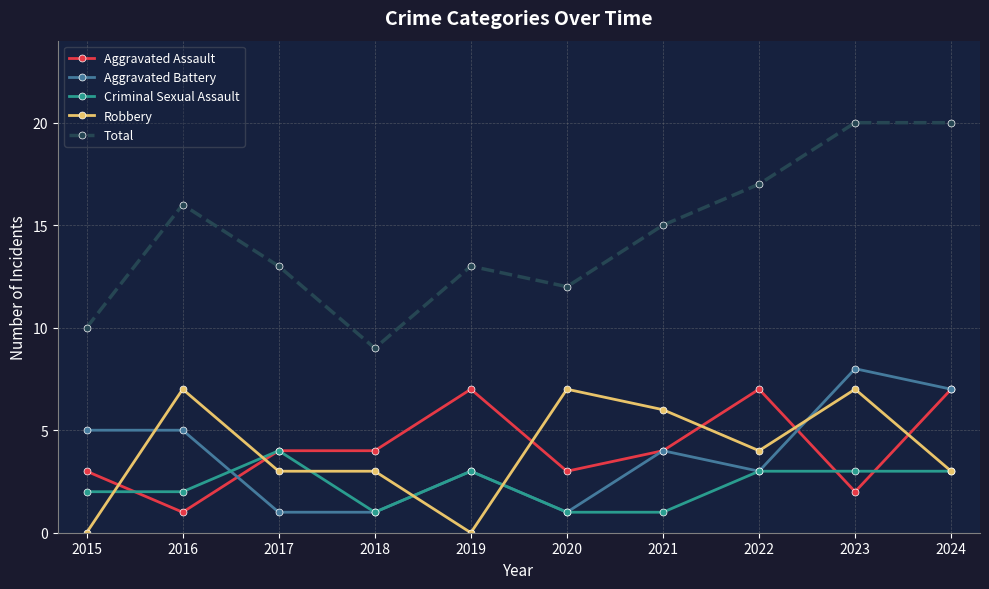

Count the number of categories in the chart.

10